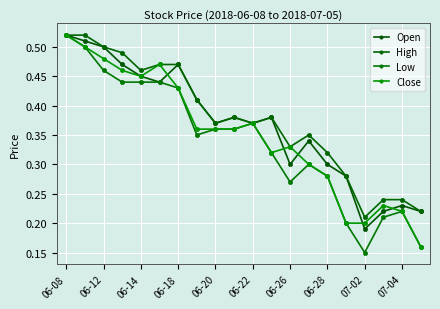

Rank the series by their maximum value, from lowest to highest.

Open, High, Low, Close